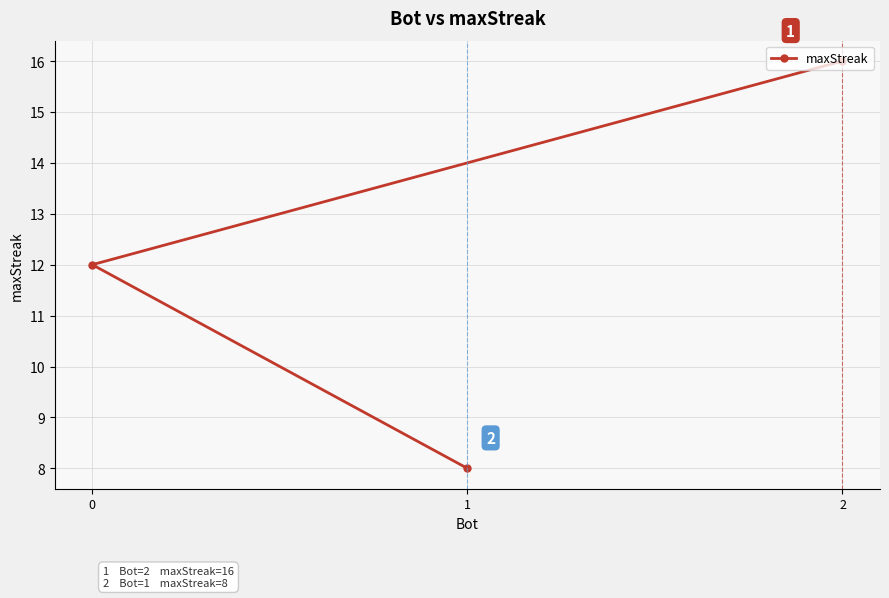

What is the ratio of the value at 2 to the value at 0?

1.3